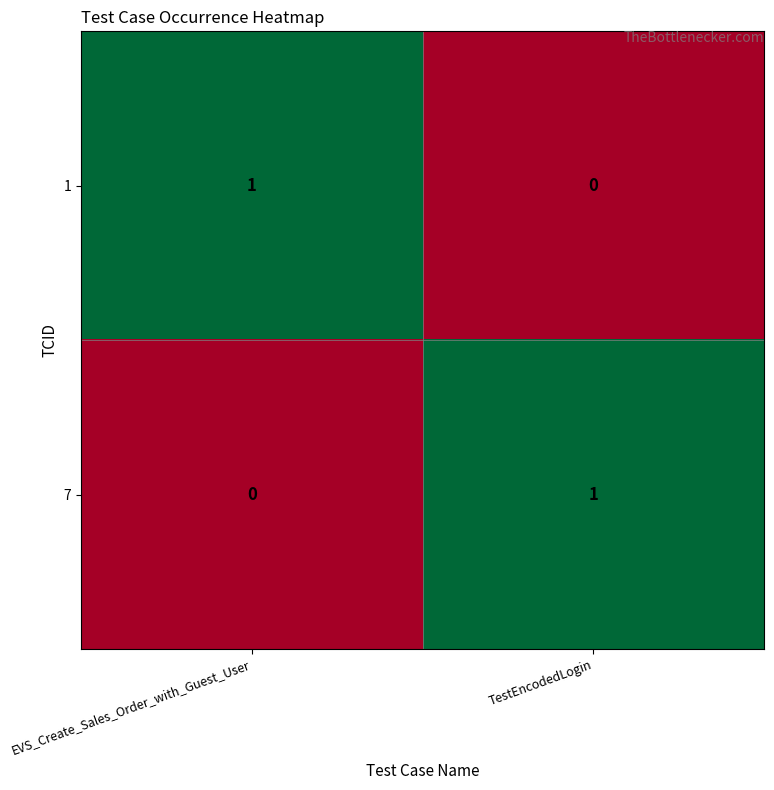

What is the greatest value displayed?

1